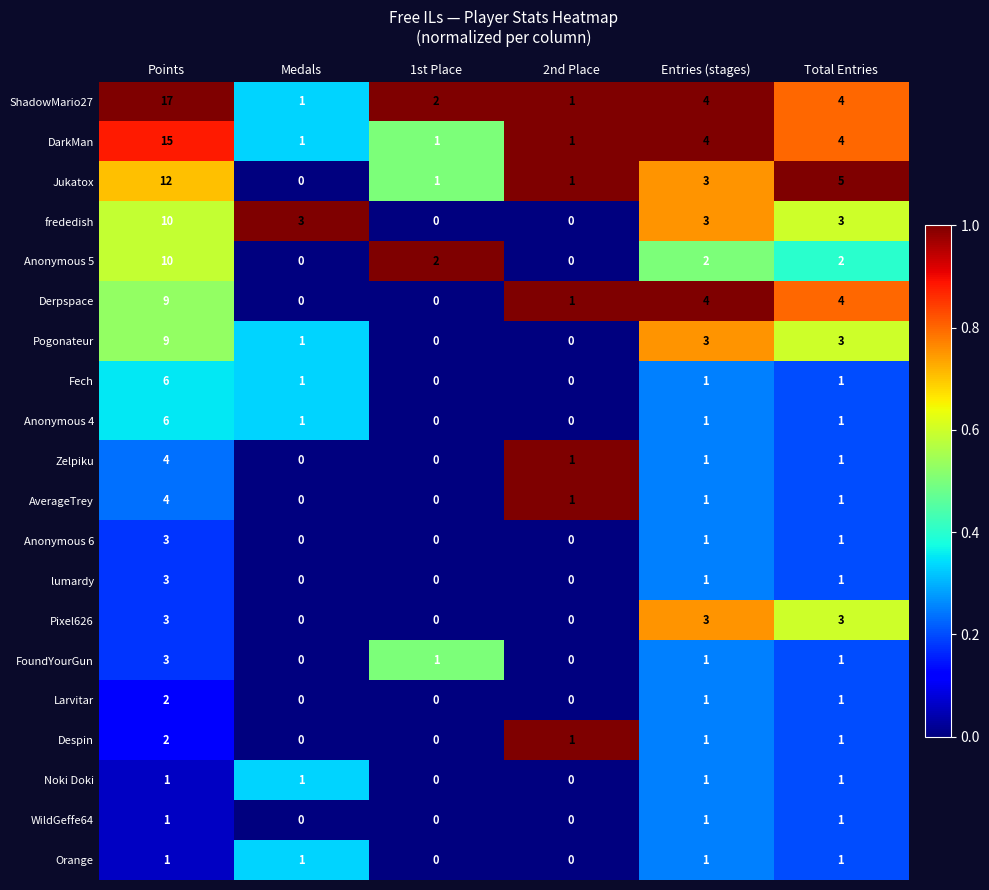

What value does the Pogonateur series have at Total Entries?

3